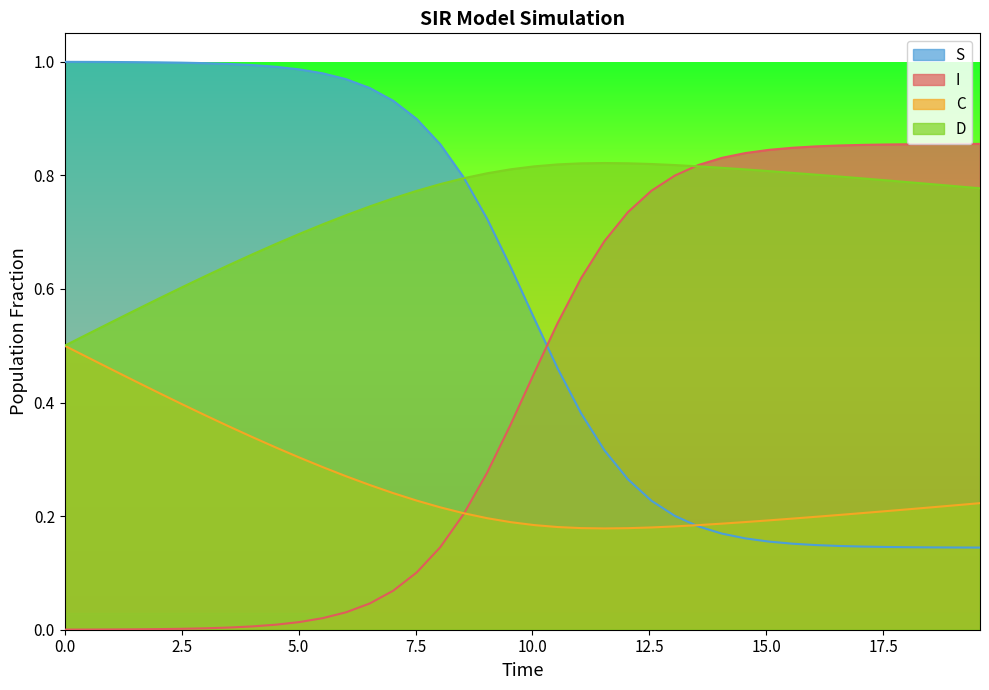

Which series has the largest total across all categories?

D